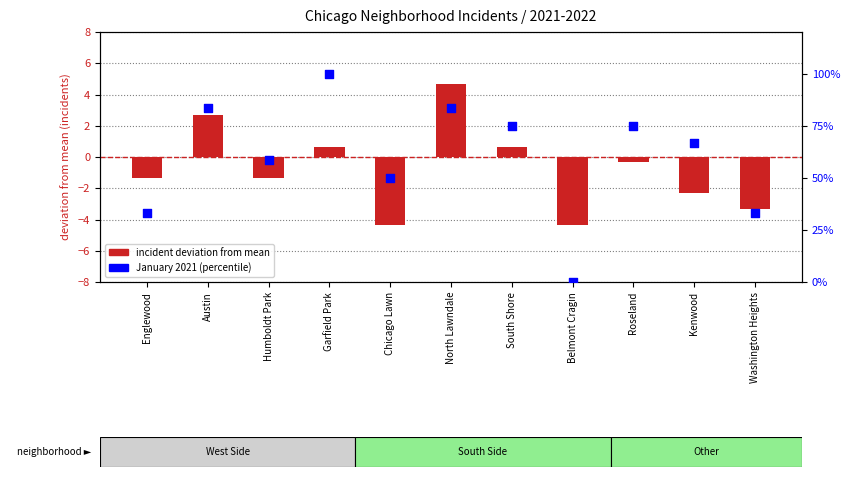

At which category is the sum across all series the highest?

Garfield Park